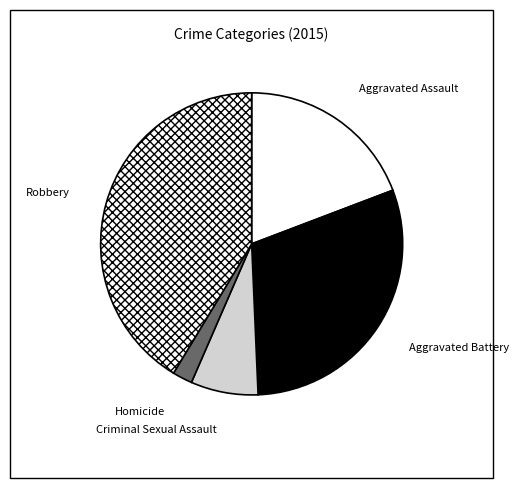

Do Aggravated Assault and Criminal Sexual Assault together represent more than half of the pie?

No